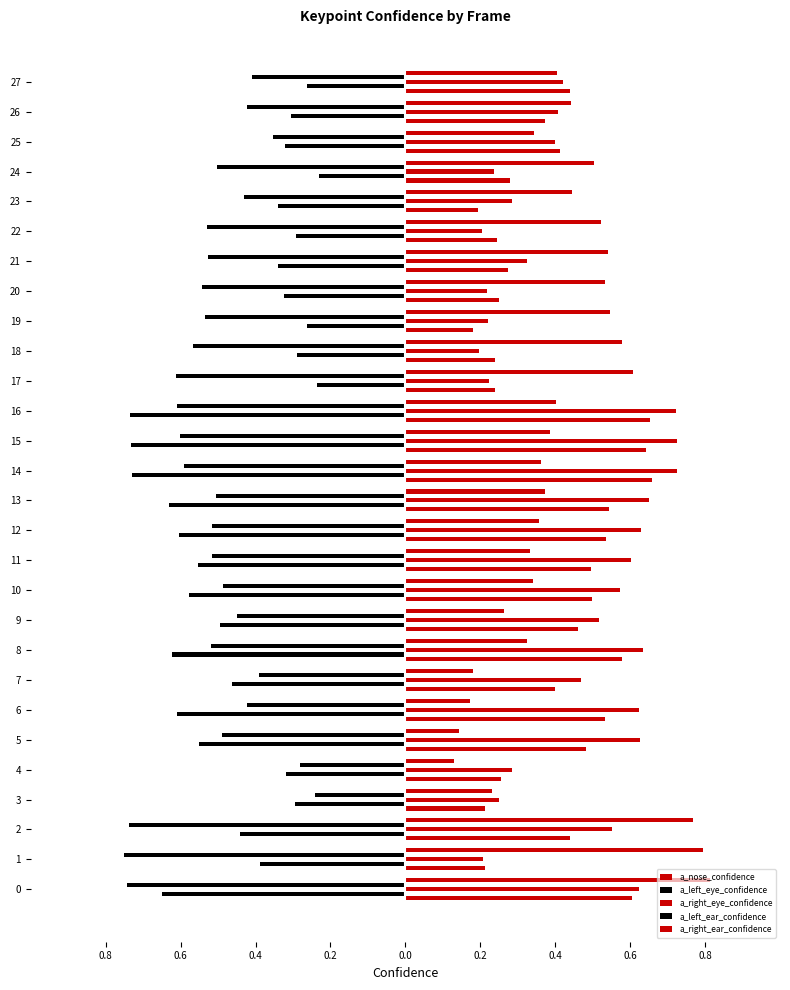

What are all the series names shown in the legend?

a_nose_confidence, a_left_eye_confidence, a_right_eye_confidence, a_left_ear_confidence, a_right_ear_confidence